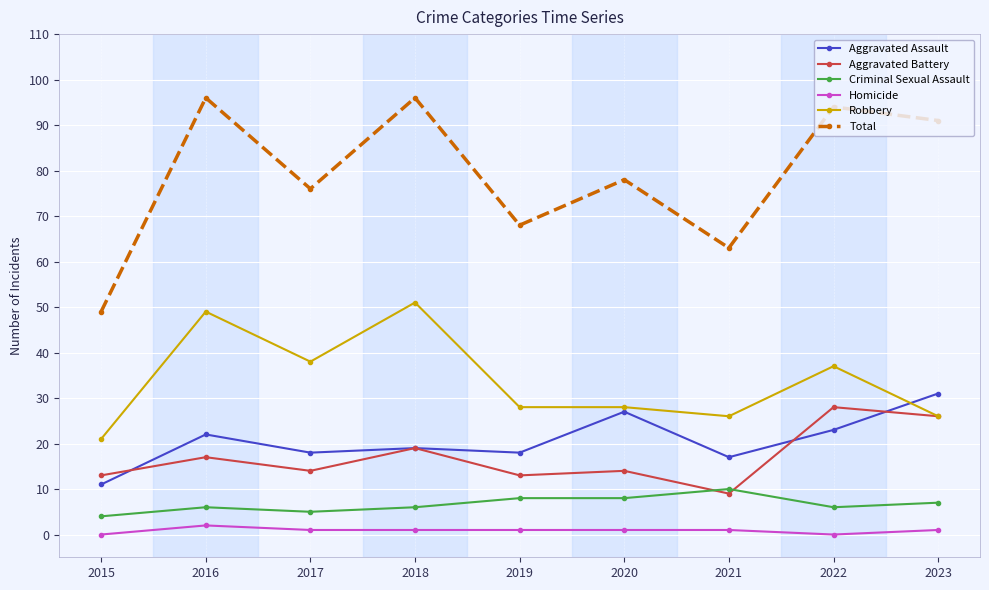

What is the greatest value displayed?

96